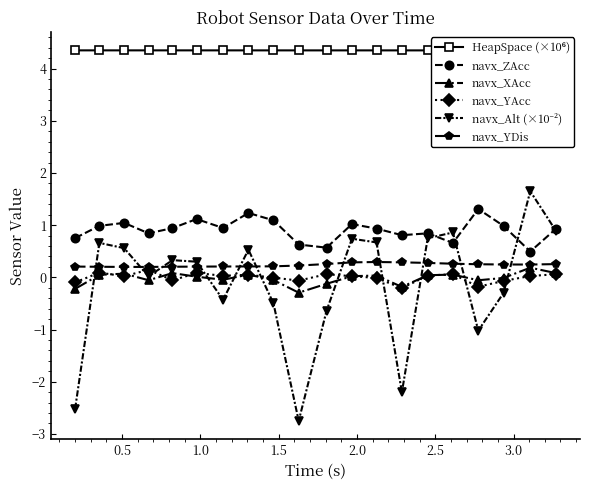

True or false: navx_YAcc and HeapSpace (×10⁶) intersect in this chart.

False